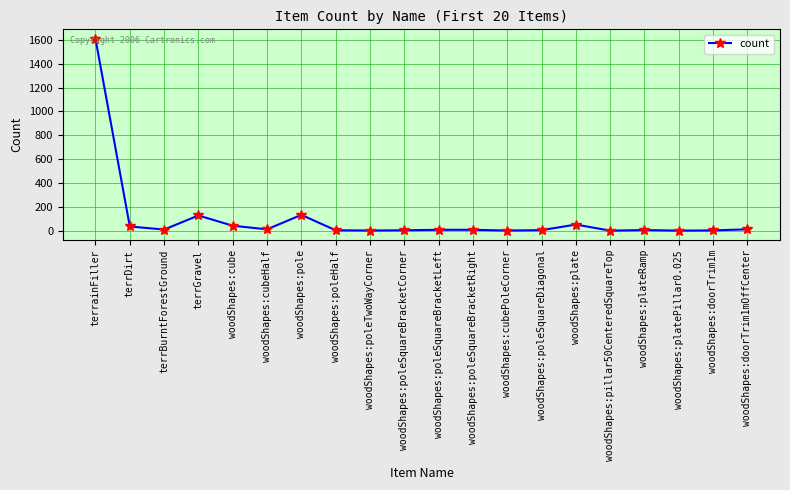

Which category has the highest value across all series?

terrainFiller